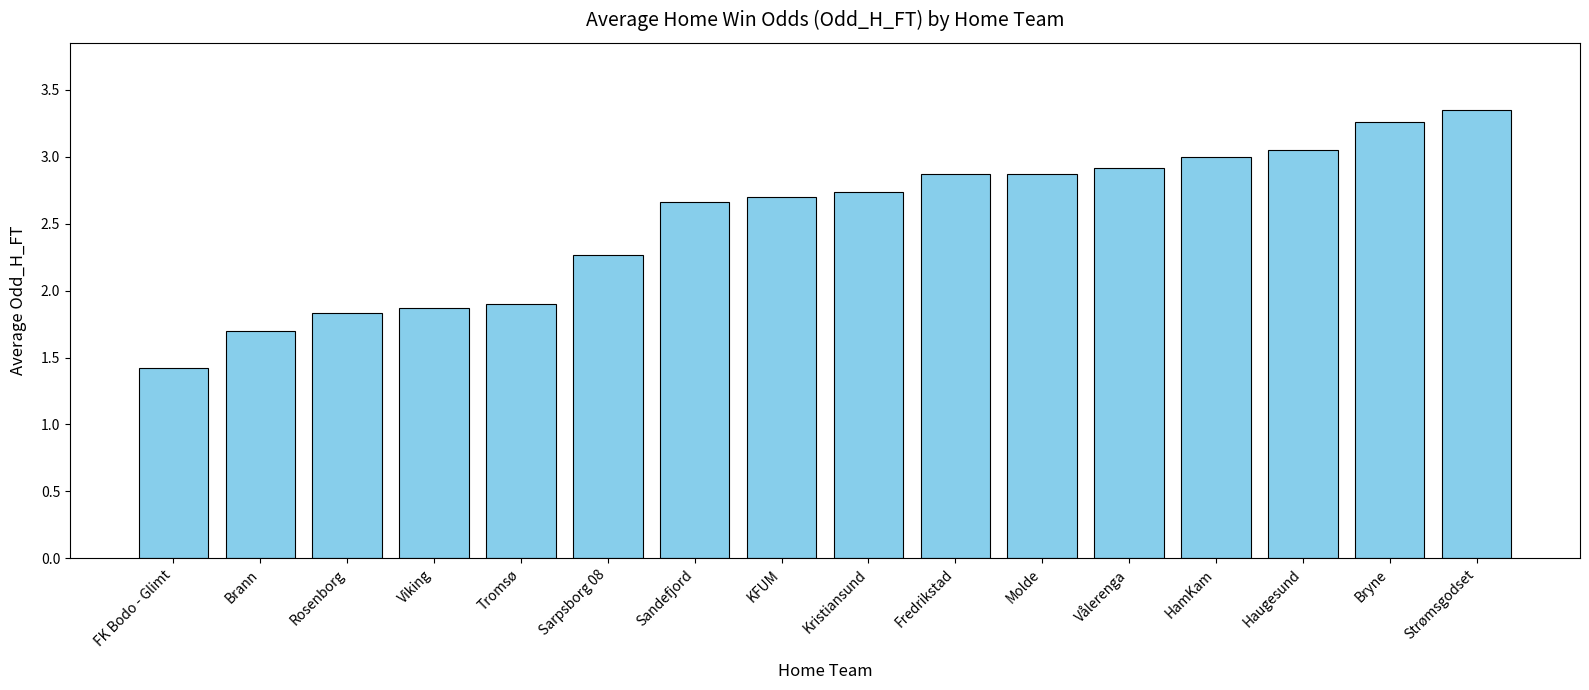

What is the sum of all values?

40.4